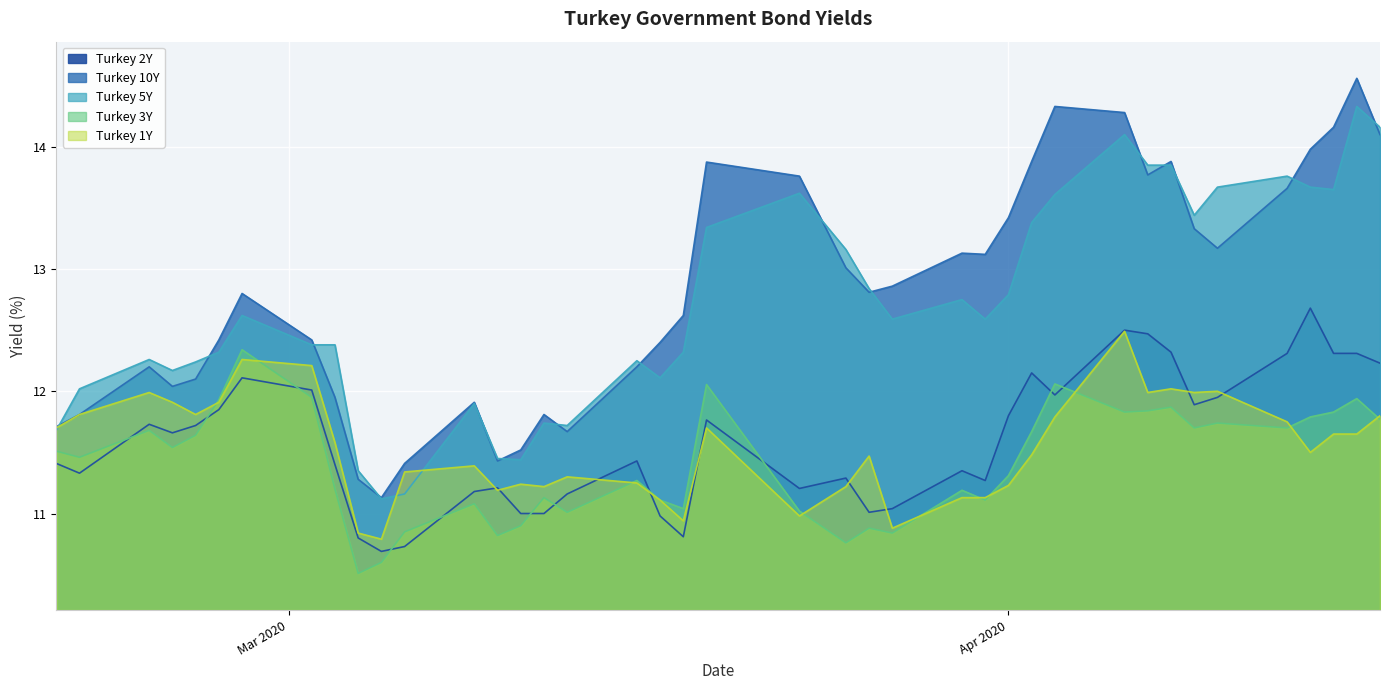

In Turkey 10Y, how many points are lower than both neighbors (excluding endpoints)?

8